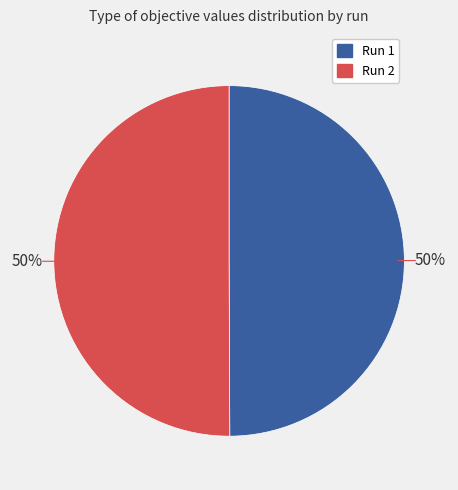

Count the number of slices in the pie.

2